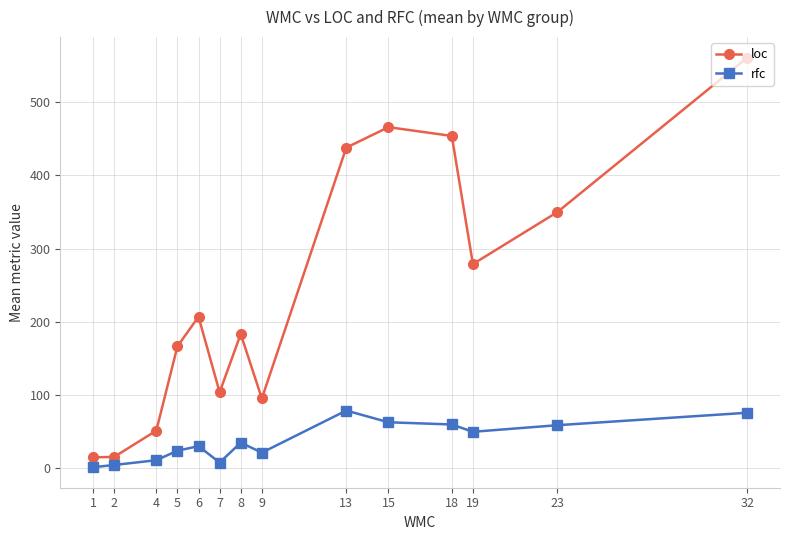

What is the difference between the rfc values at 23 and 19?

9.0